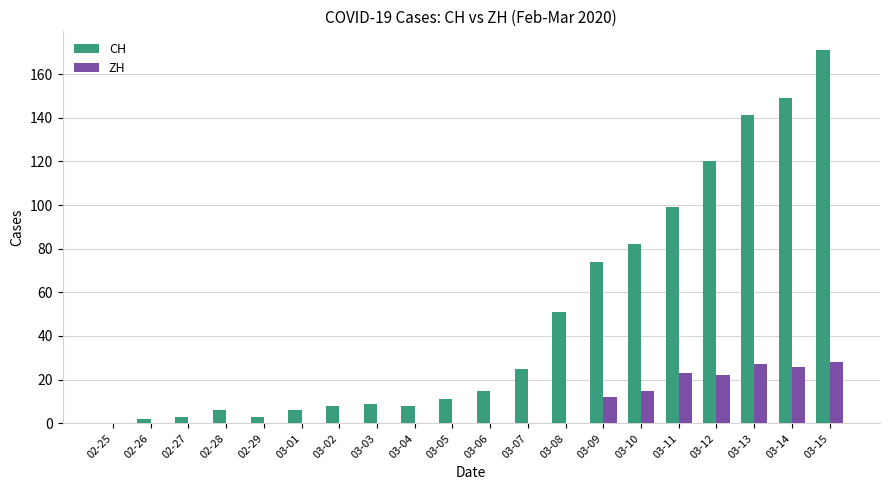

True or false: CH has a value of 197 at 03-12.

False